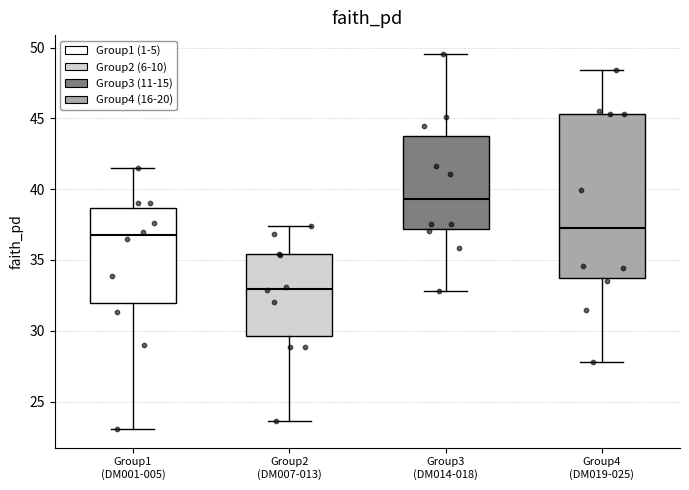

Reading left to right, transcribe this box plot: for each box, give where its median line is, the range the box spans, and where its two whiskers end, as read against the y-axis. The values are not printed on the chart, so give them approximately, as read against the axis.

Group1 (DM001-005): median 36.5, box 32.0 to 38.5, whiskers 23.0 to 41.5
Group2 (DM007-013): median 33.0, box 29.5 to 35.5, whiskers 23.5 to 37.5
Group3 (DM014-018): median 39.5, box 37.0 to 43.5, whiskers 33.0 to 49.5
Group4 (DM019-025): median 37.5, box 33.5 to 45.5, whiskers 28.0 to 48.5